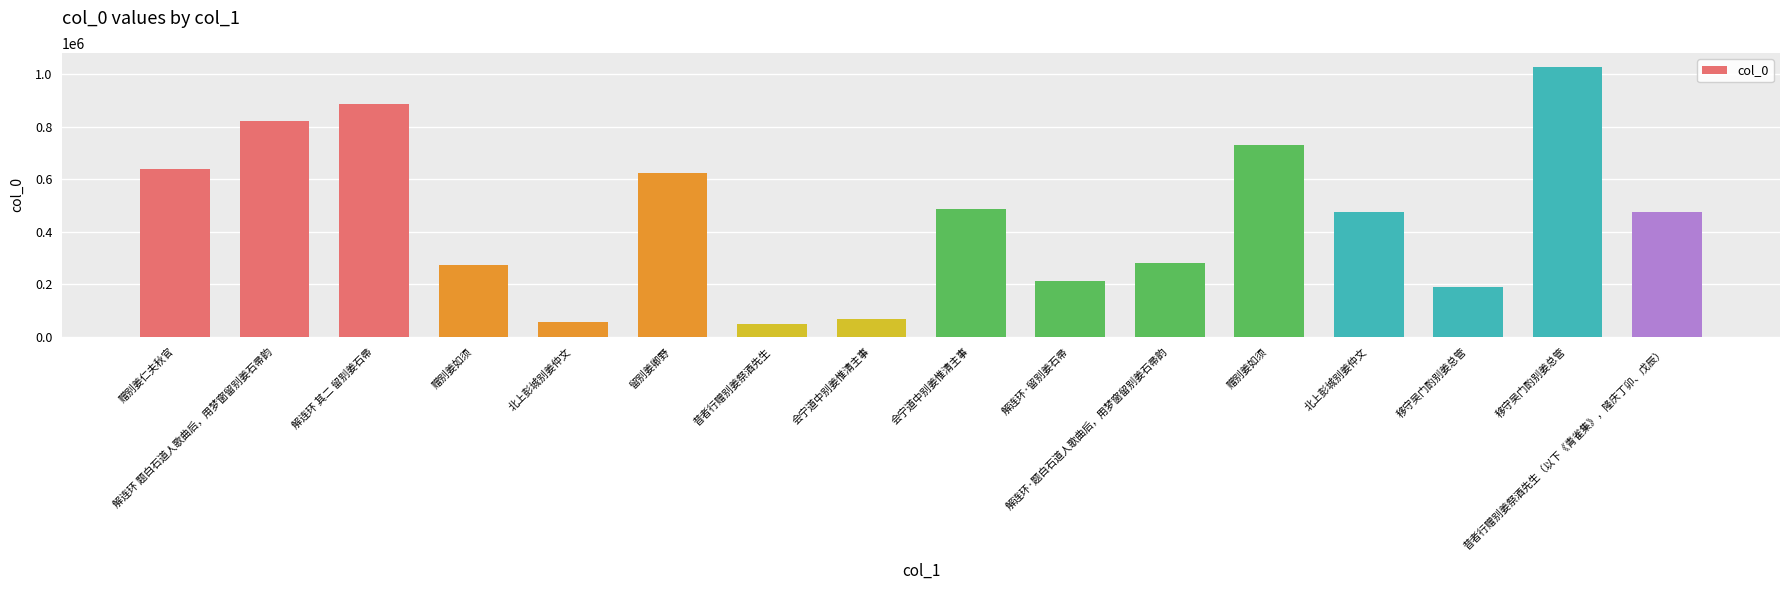

What is the minimum value shown in the chart?

49779